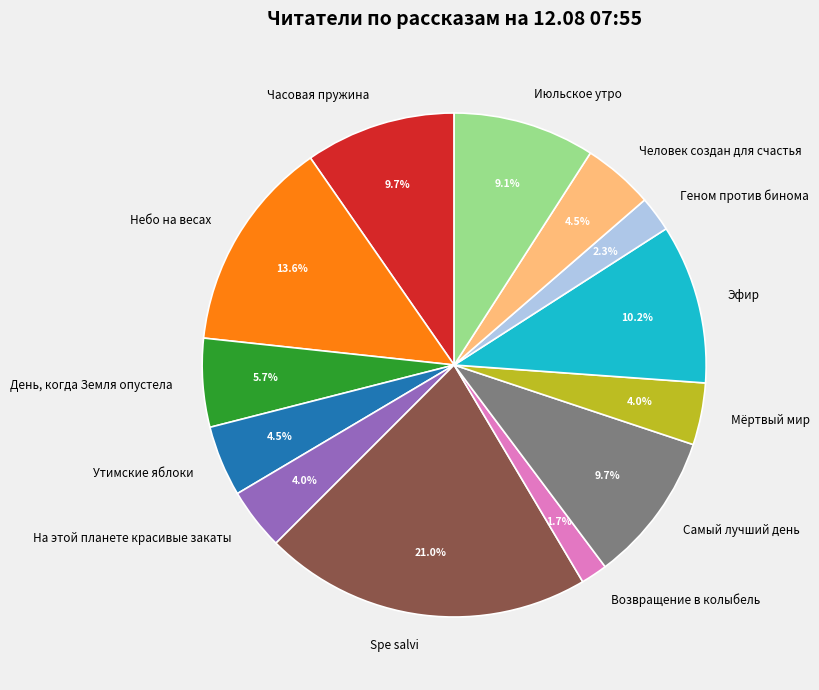

Is there a majority slice in this chart?

No